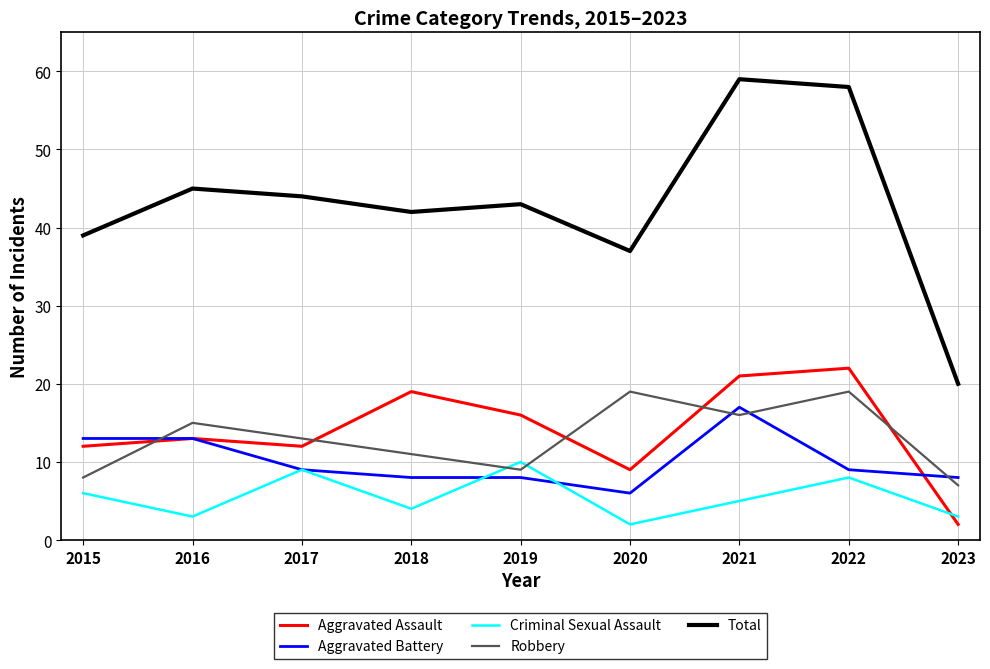

At which label is Robbery closest to 13?

2017